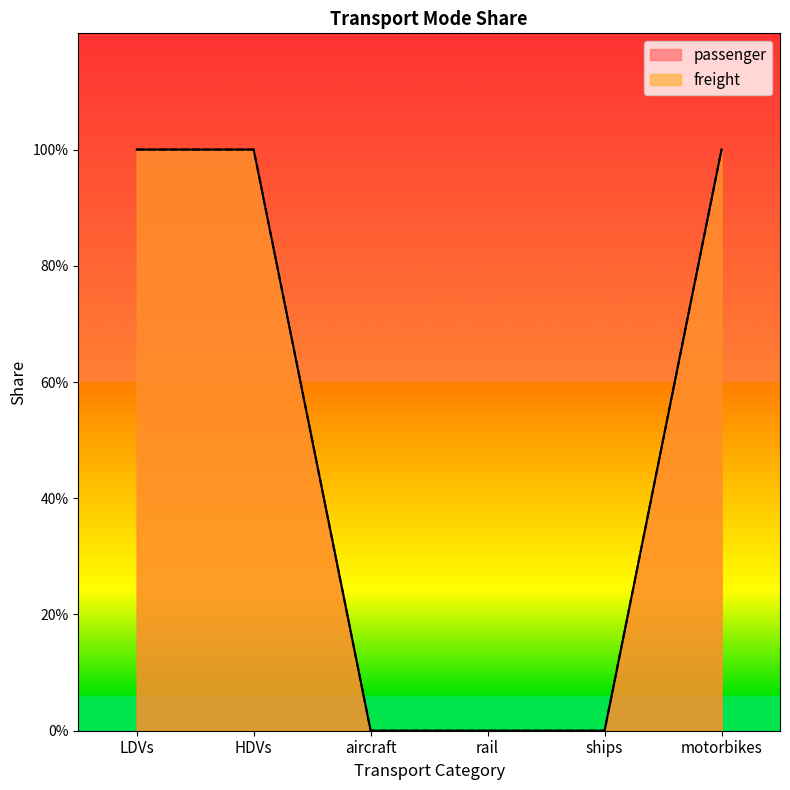

How many lines are shown in the chart?

2